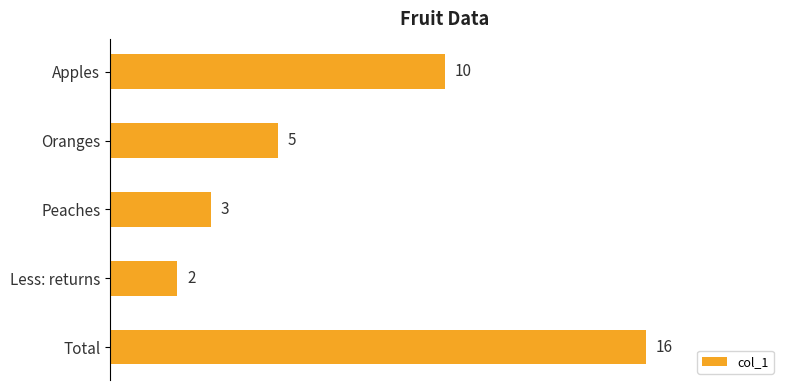

Is it true that the value at Total is 16?

True